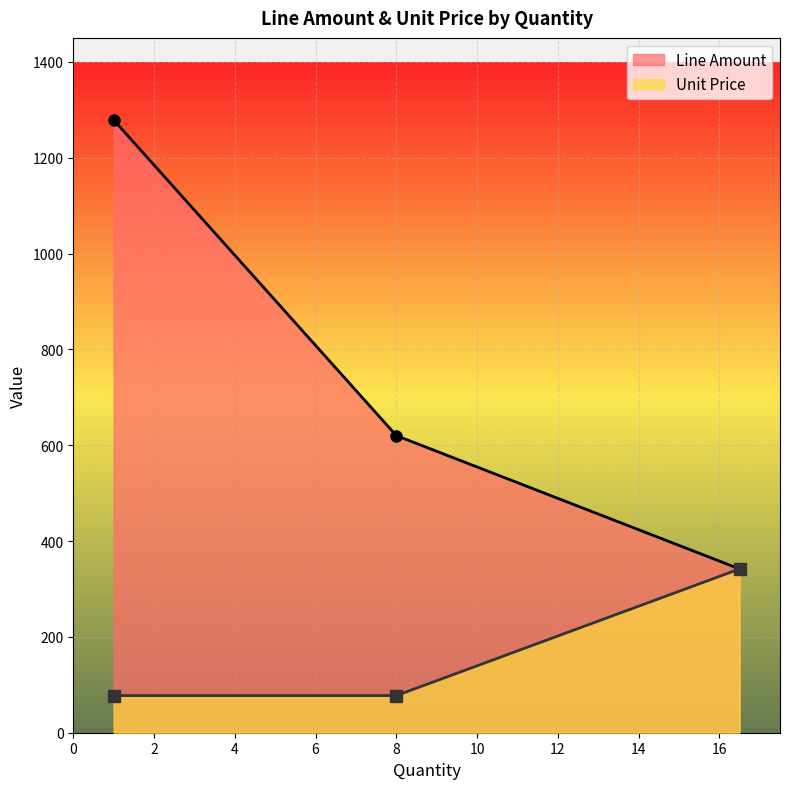

What is the label of the 2nd point from the left?

8